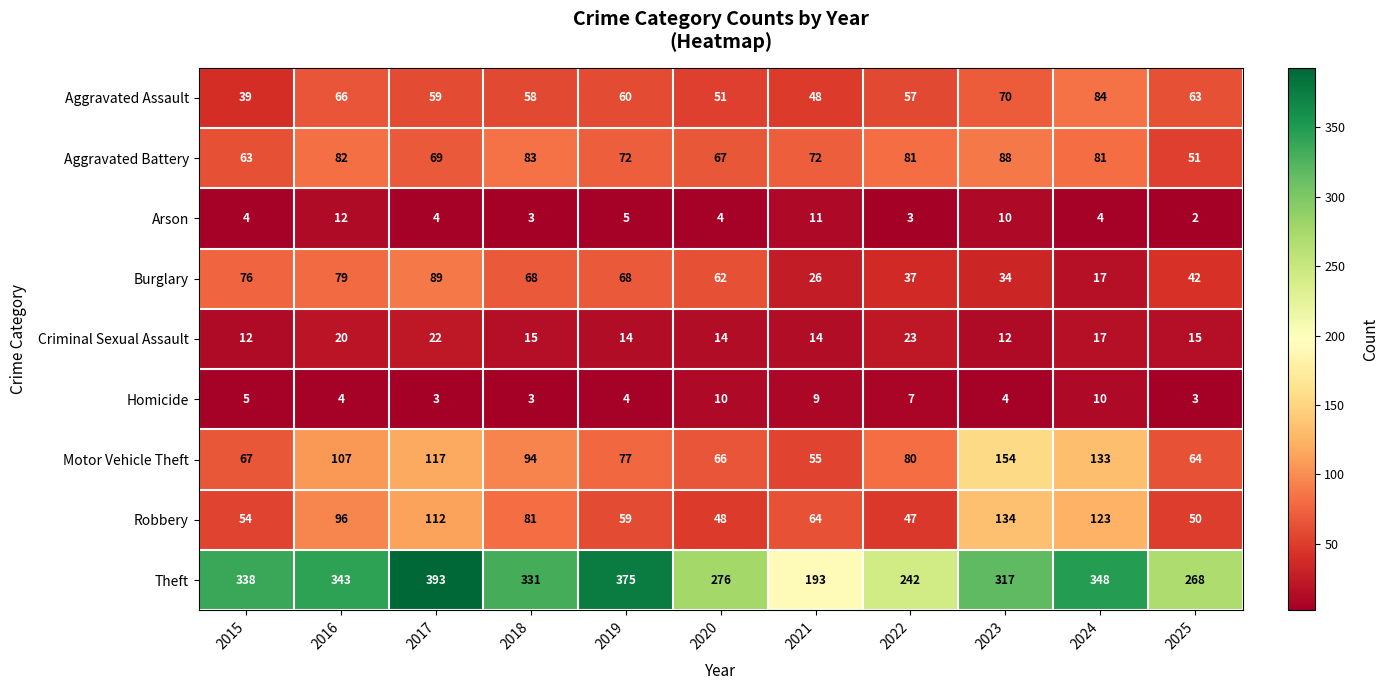

At which category does the chart reach its minimum across all series?

2025